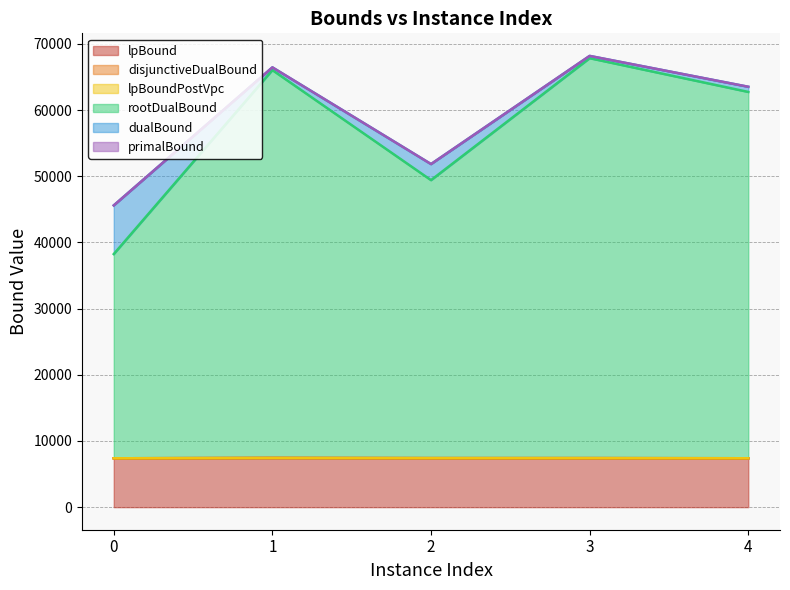

Which series changed the most between 0 and 2?

rootDualBound